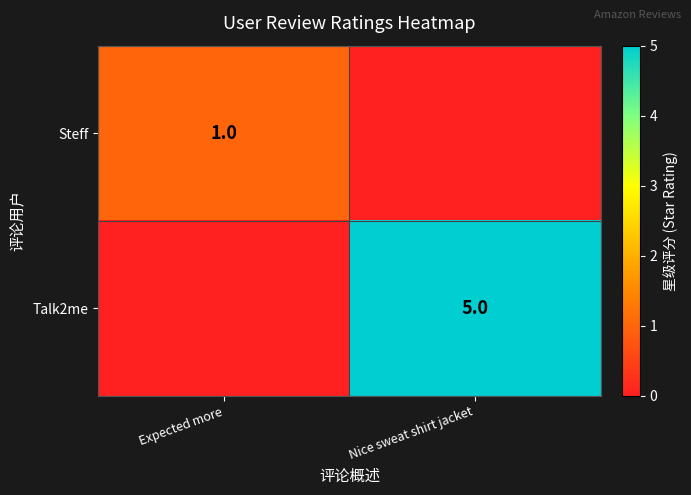

The value of Steff at Expected more is 1. True or false?

True